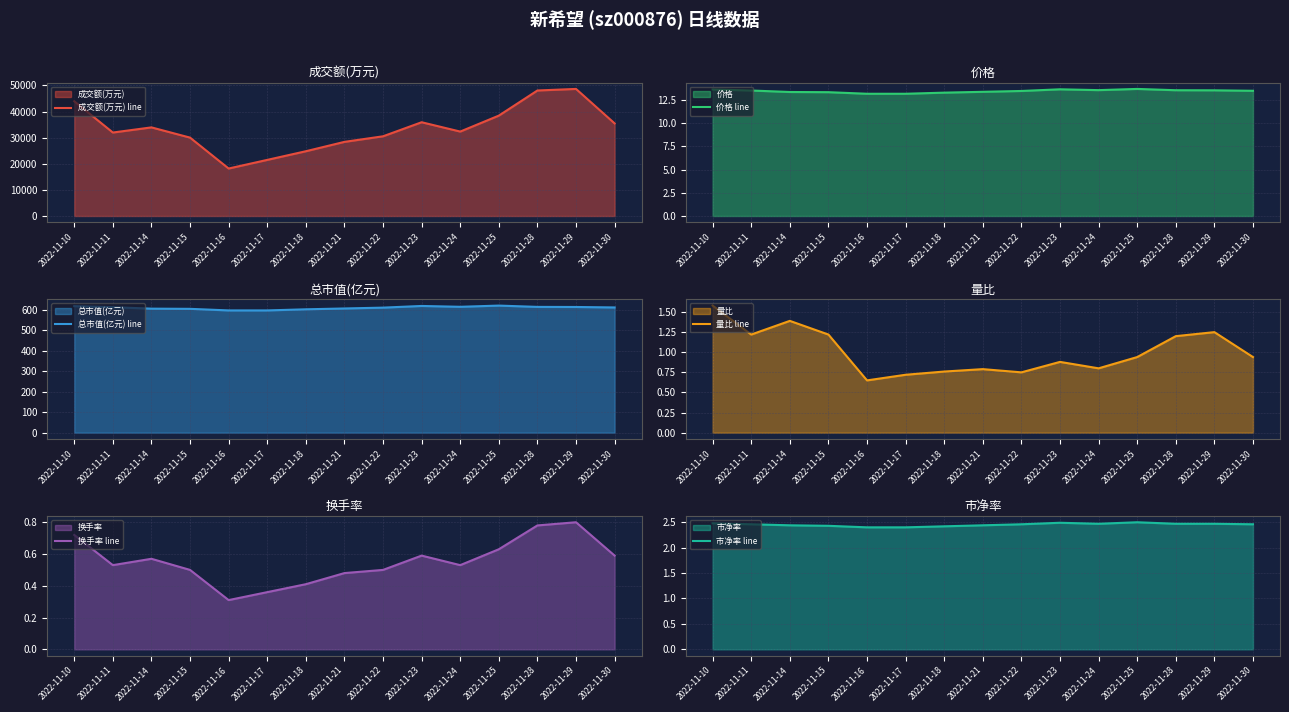

Reading left to right, extract all data points from this chart.

成交额(万元) line: 2022-11-10=43942.0	2022-11-11=31973.0	2022-11-14=33945.0	2022-11-15=30023.0	2022-11-16=18189.0	2022-11-17=21492.0	2022-11-18=24807.0	2022-11-21=28395.0	2022-11-22=30530.0	2022-11-23=35914.0	2022-11-24=32339.0	2022-11-25=38449.0	2022-11-28=48075.0	2022-11-29=48674.0	2022-11-30=35468.0
价格 line: 2022-11-10=13.6	2022-11-11=13.5	2022-11-14=13.3	2022-11-15=13.3	2022-11-16=13.2	2022-11-17=13.2	2022-11-18=13.3	2022-11-21=13.4	2022-11-22=13.5	2022-11-23=13.6	2022-11-24=13.6	2022-11-25=13.7	2022-11-28=13.5	2022-11-29=13.5	2022-11-30=13.5
总市值(亿元) line: 2022-11-10=618.2	2022-11-11=613.2	2022-11-14=605.9	2022-11-15=605.0	2022-11-16=597.3	2022-11-17=597.3	2022-11-18=602.8	2022-11-21=606.8	2022-11-22=610.9	2022-11-23=619.1	2022-11-24=615.0	2022-11-25=620.9	2022-11-28=614.5	2022-11-29=614.1	2022-11-30=611.8
量比 line: 2022-11-10=1.6	2022-11-11=1.2	2022-11-14=1.4	2022-11-15=1.2	2022-11-16=0.7	2022-11-17=0.7	2022-11-18=0.8	2022-11-21=0.8	2022-11-22=0.8	2022-11-23=0.9	2022-11-24=0.8	2022-11-25=0.9	2022-11-28=1.2	2022-11-29=1.2	2022-11-30=0.9
换手率 line: 2022-11-10=0.7	2022-11-11=0.5	2022-11-14=0.6	2022-11-15=0.5	2022-11-16=0.3	2022-11-17=0.4	2022-11-18=0.4	2022-11-21=0.5	2022-11-22=0.5	2022-11-23=0.6	2022-11-24=0.5	2022-11-25=0.6	2022-11-28=0.8	2022-11-29=0.8	2022-11-30=0.6
市净率 line: 2022-11-10=2.5	2022-11-11=2.5	2022-11-14=2.4	2022-11-15=2.4	2022-11-16=2.4	2022-11-17=2.4	2022-11-18=2.4	2022-11-21=2.4	2022-11-22=2.5	2022-11-23=2.5	2022-11-24=2.5	2022-11-25=2.5	2022-11-28=2.5	2022-11-29=2.5	2022-11-30=2.5